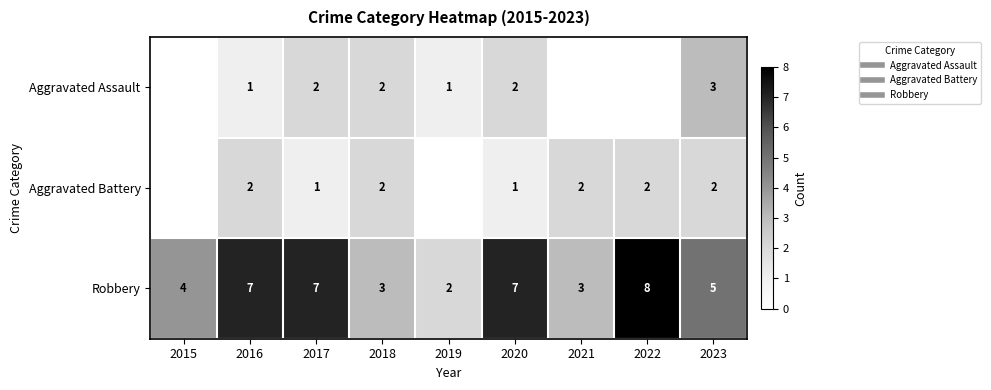

Which series has the widest spread of values?

Robbery